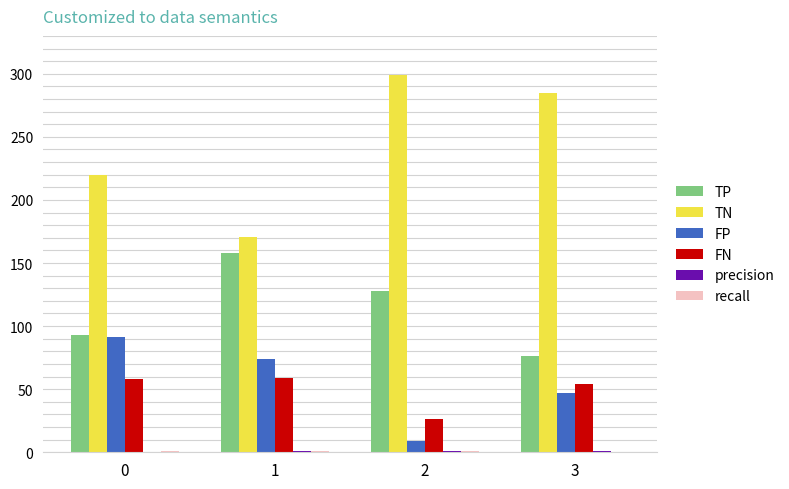

Is it true that TN equals 220.0 at 0?

True